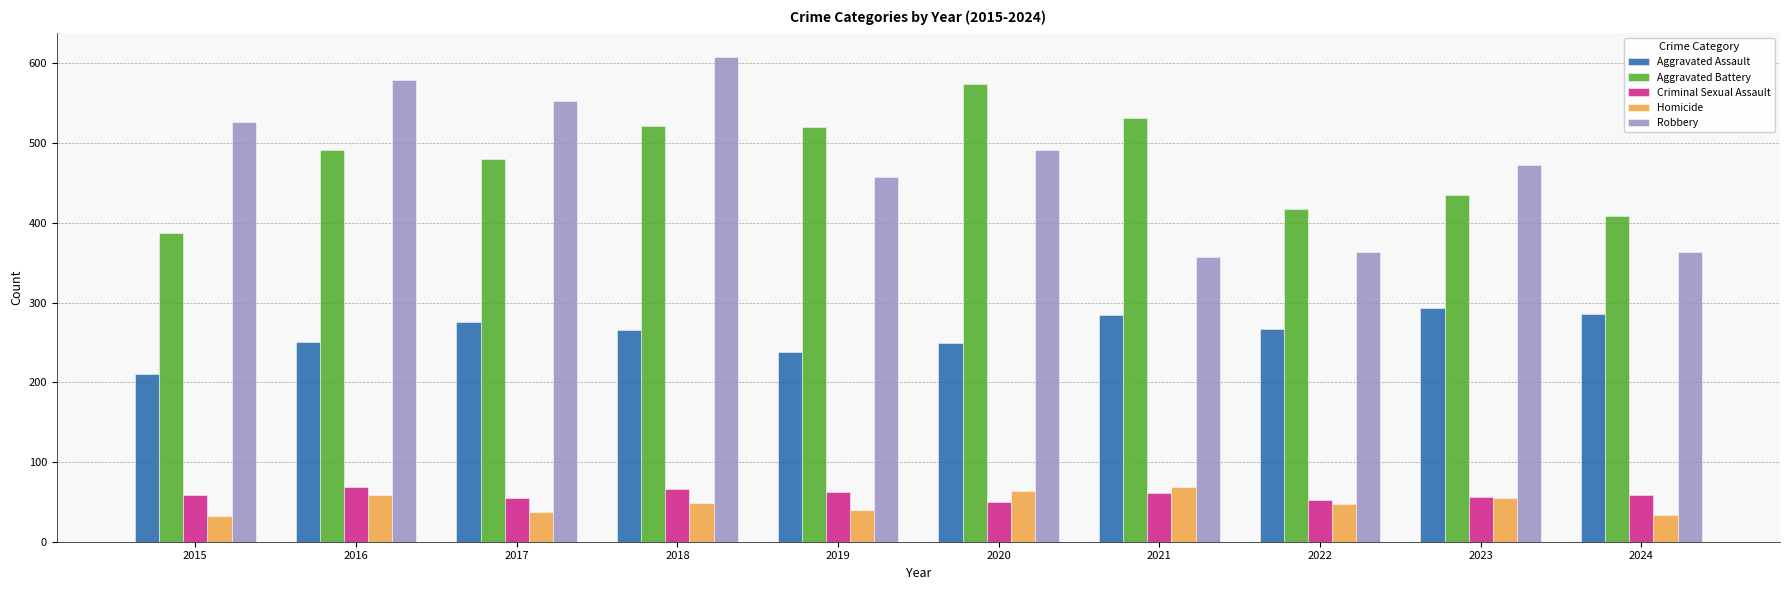

How many bars are there in each group?

5